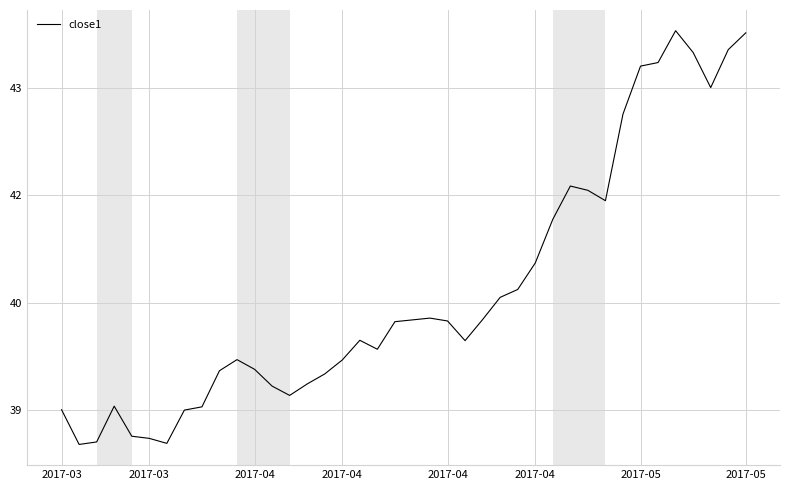

Does the chart display data point markers on the line(s)?

No